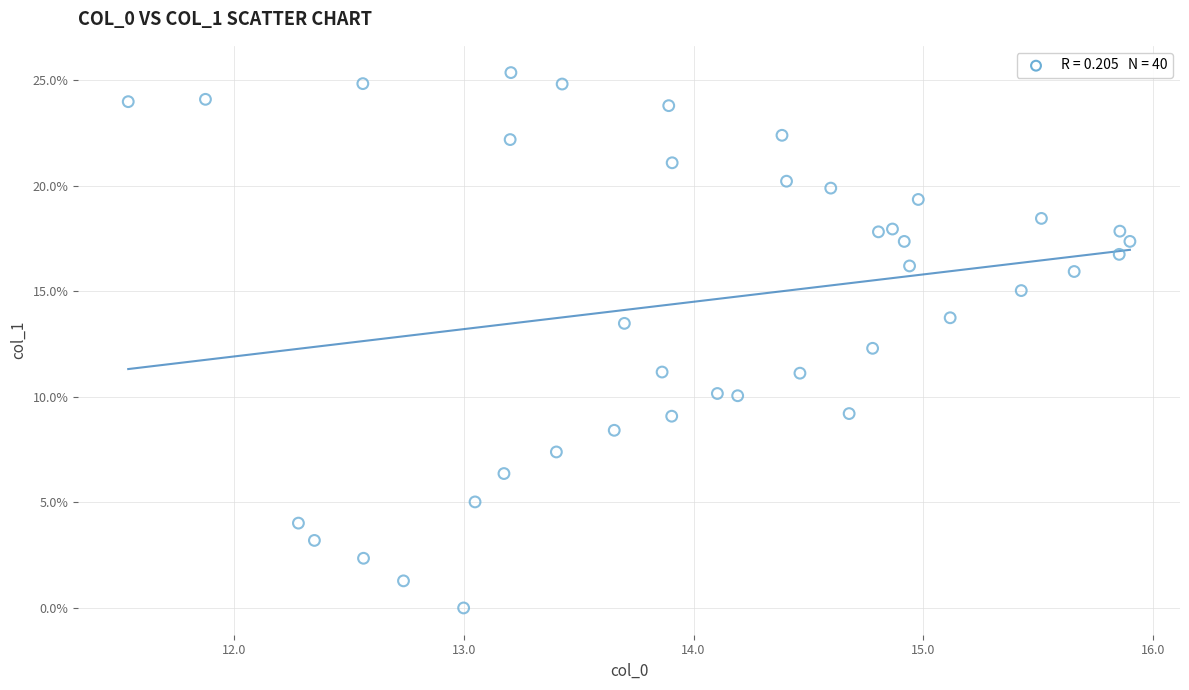

What Y value in the scatter plot is closest to 12?

12.3